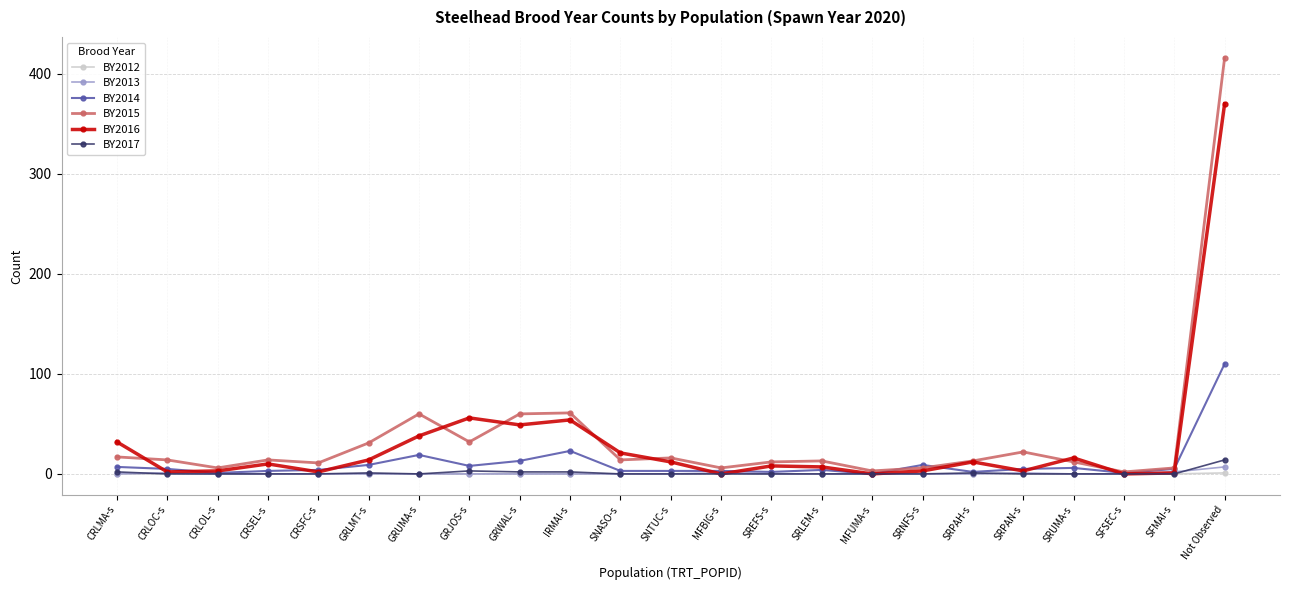

Is it true that BY2013 equals 0 at SNASO-s?

True